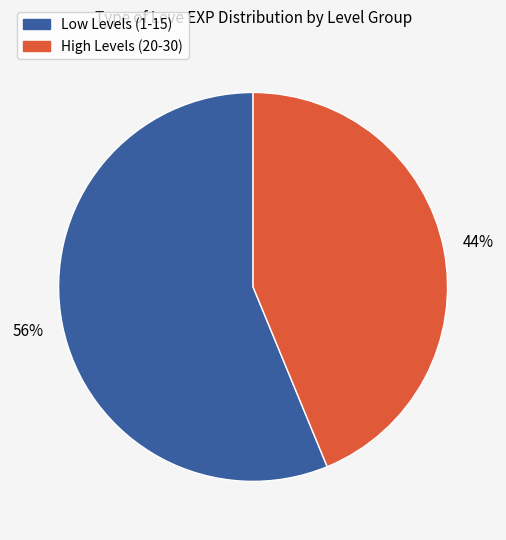

To the nearest percent, what is the difference between the largest and smallest slice percentages?

12%